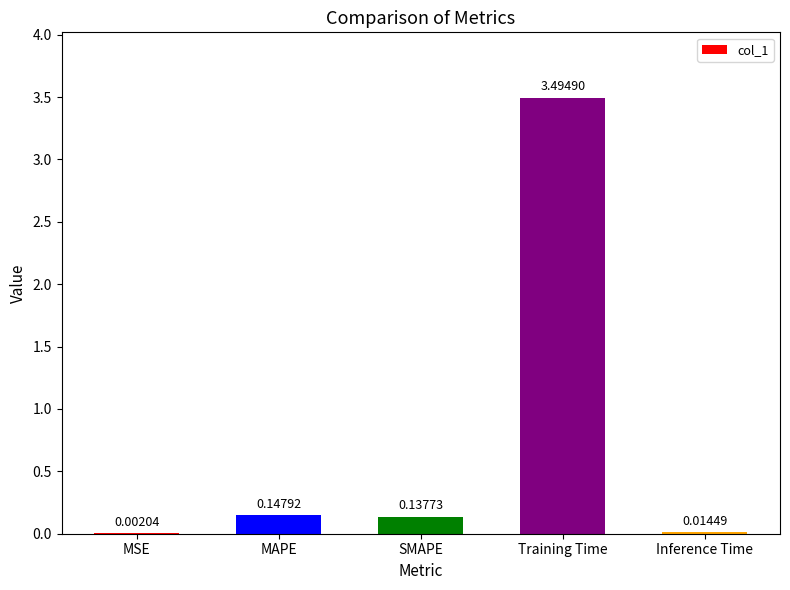

The chart shows a value of 1.5 at Training Time. True or false?

False